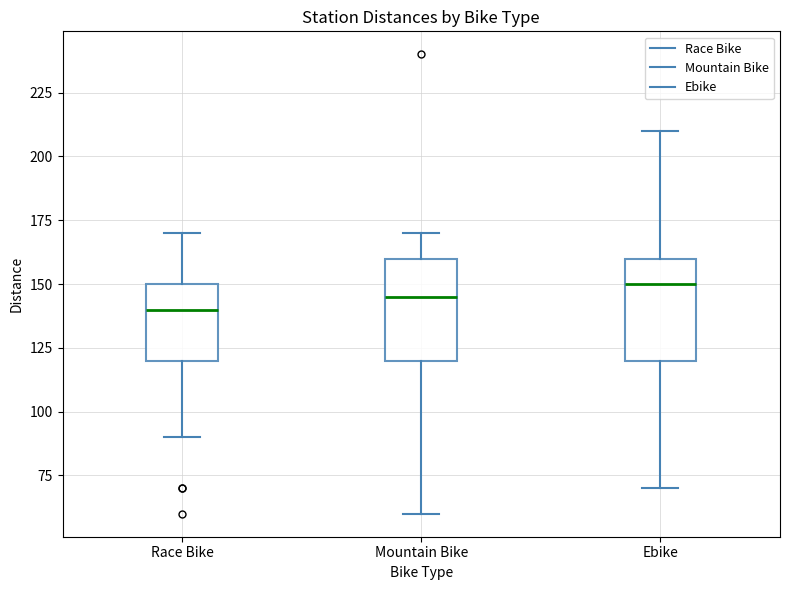

Reading left to right, transcribe this box plot: for each box, give where its median line is, the range the box spans, and where its two whiskers end, as read against the y-axis. The values are not printed on the chart, so give them approximately, as read against the axis.

Race Bike: median 140, box 120 to 150, whiskers 90 to 170
Mountain Bike: median 145, box 120 to 160, whiskers 60 to 170
Ebike: median 150, box 120 to 160, whiskers 70 to 210